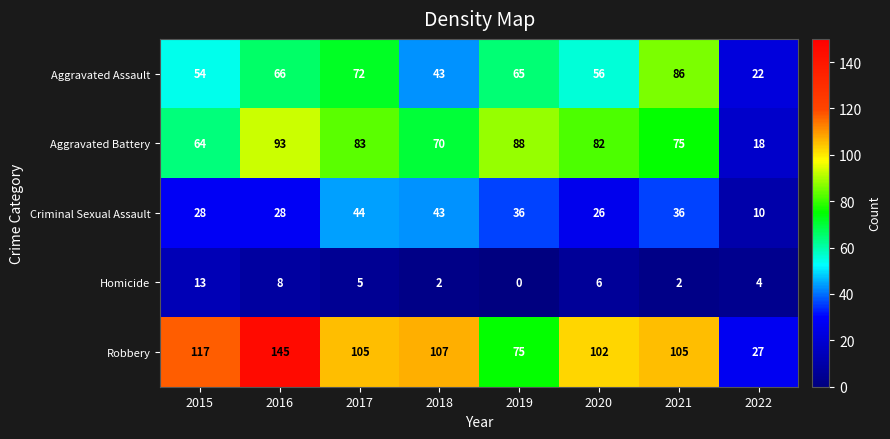

The value of Aggravated Assault at 2017 is 37. True or false?

False